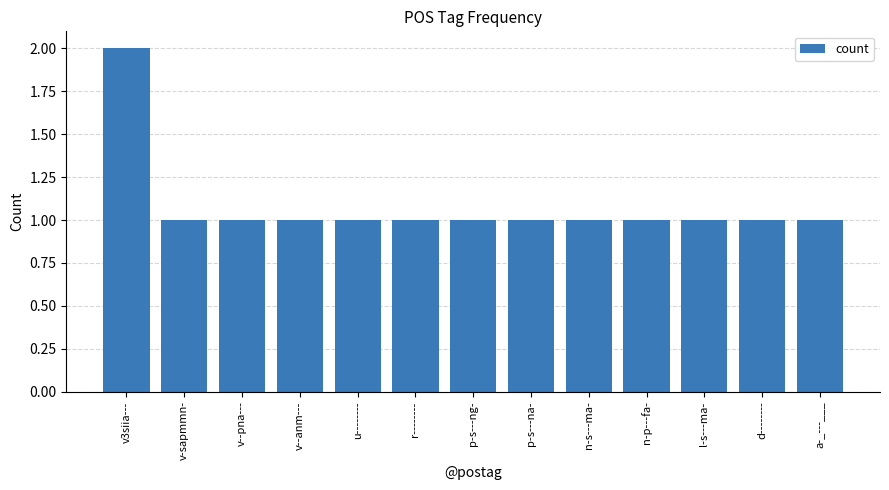

Are the bars horizontal?

No